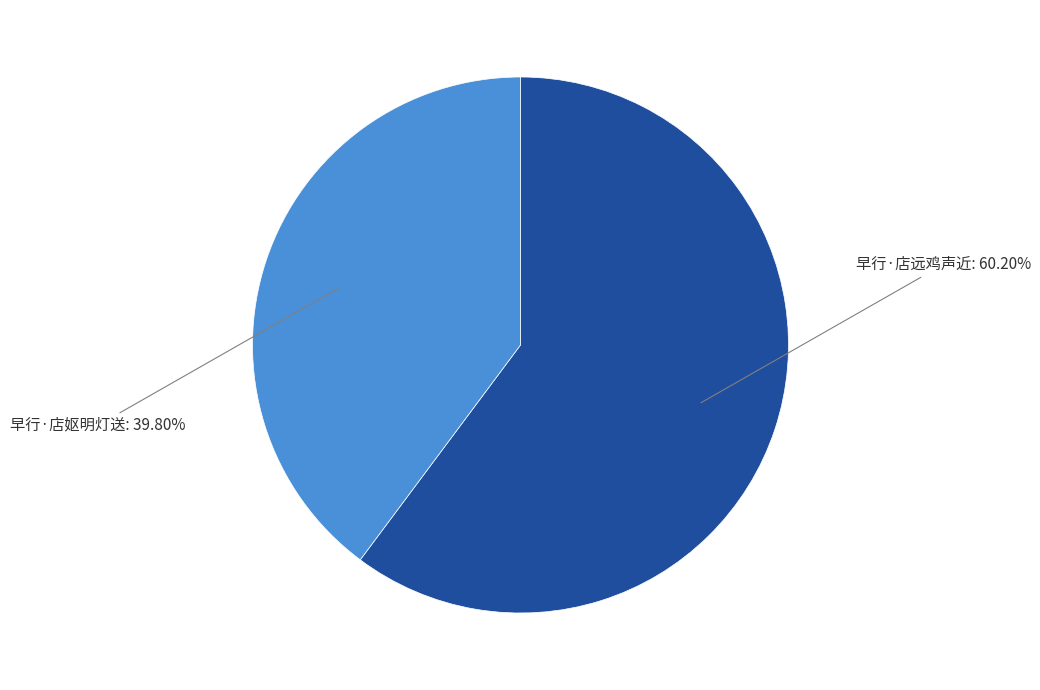

To the nearest percent, what is the combined percentage of 早行·店妪明灯送 and 早行·店远鸡声近?

100%